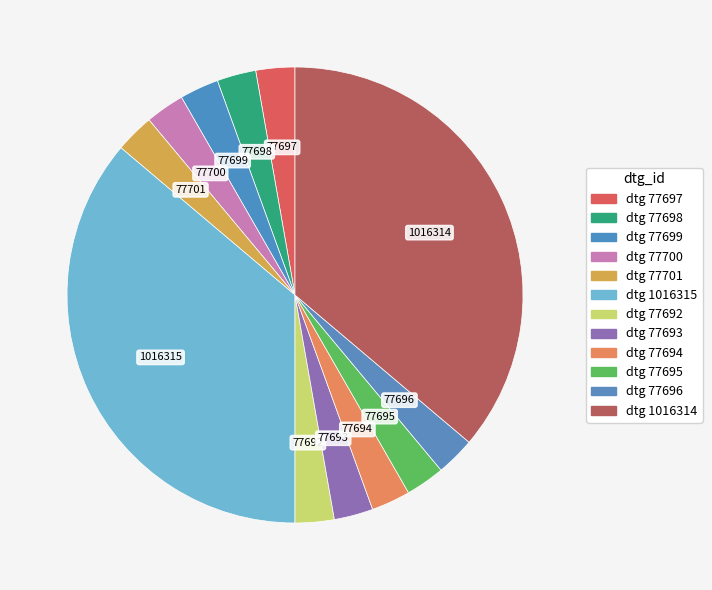

What is the smallest slice in the pie chart?

77692